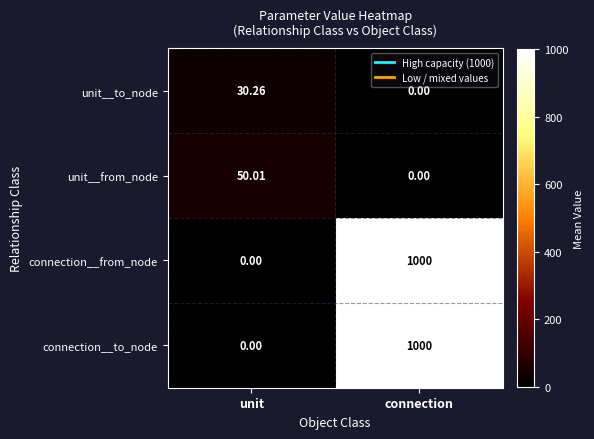

At which label is unit__from_node closest to 25?

connection